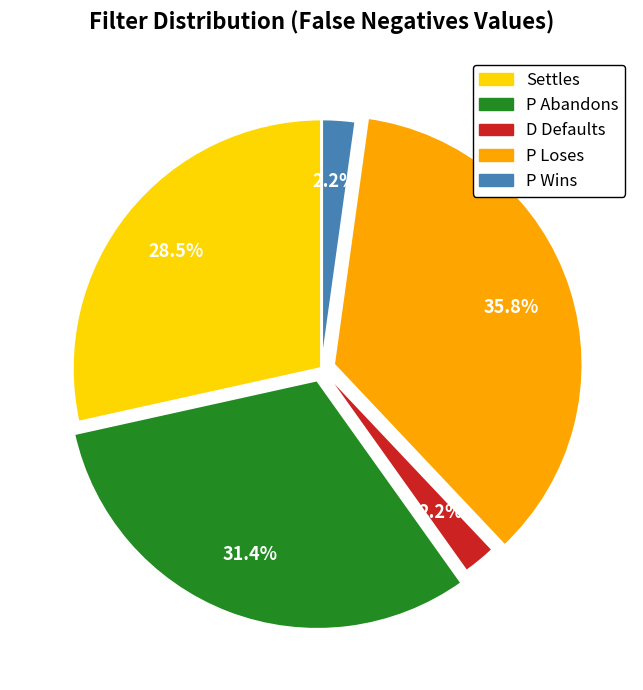

What is the largest slice in the pie chart?

P Loses